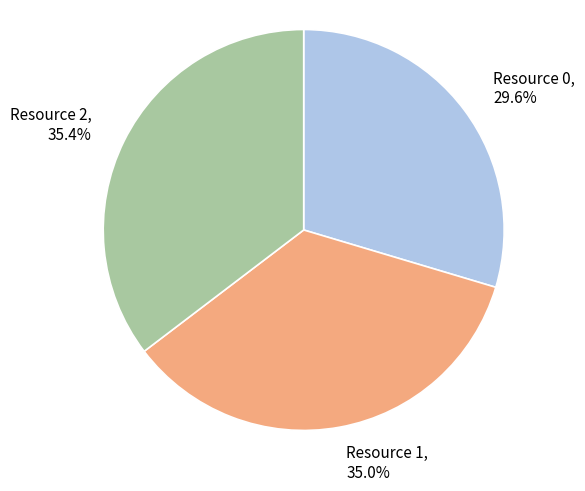

What percentage is NOT represented by Resource 0?

70.4%